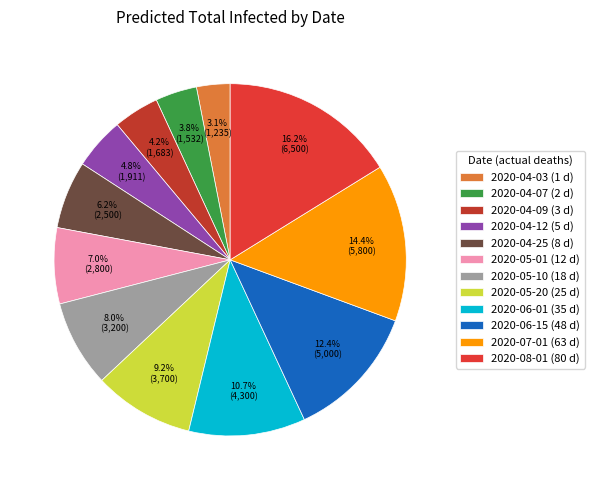

To the nearest percent, what is the average slice percentage?

8%